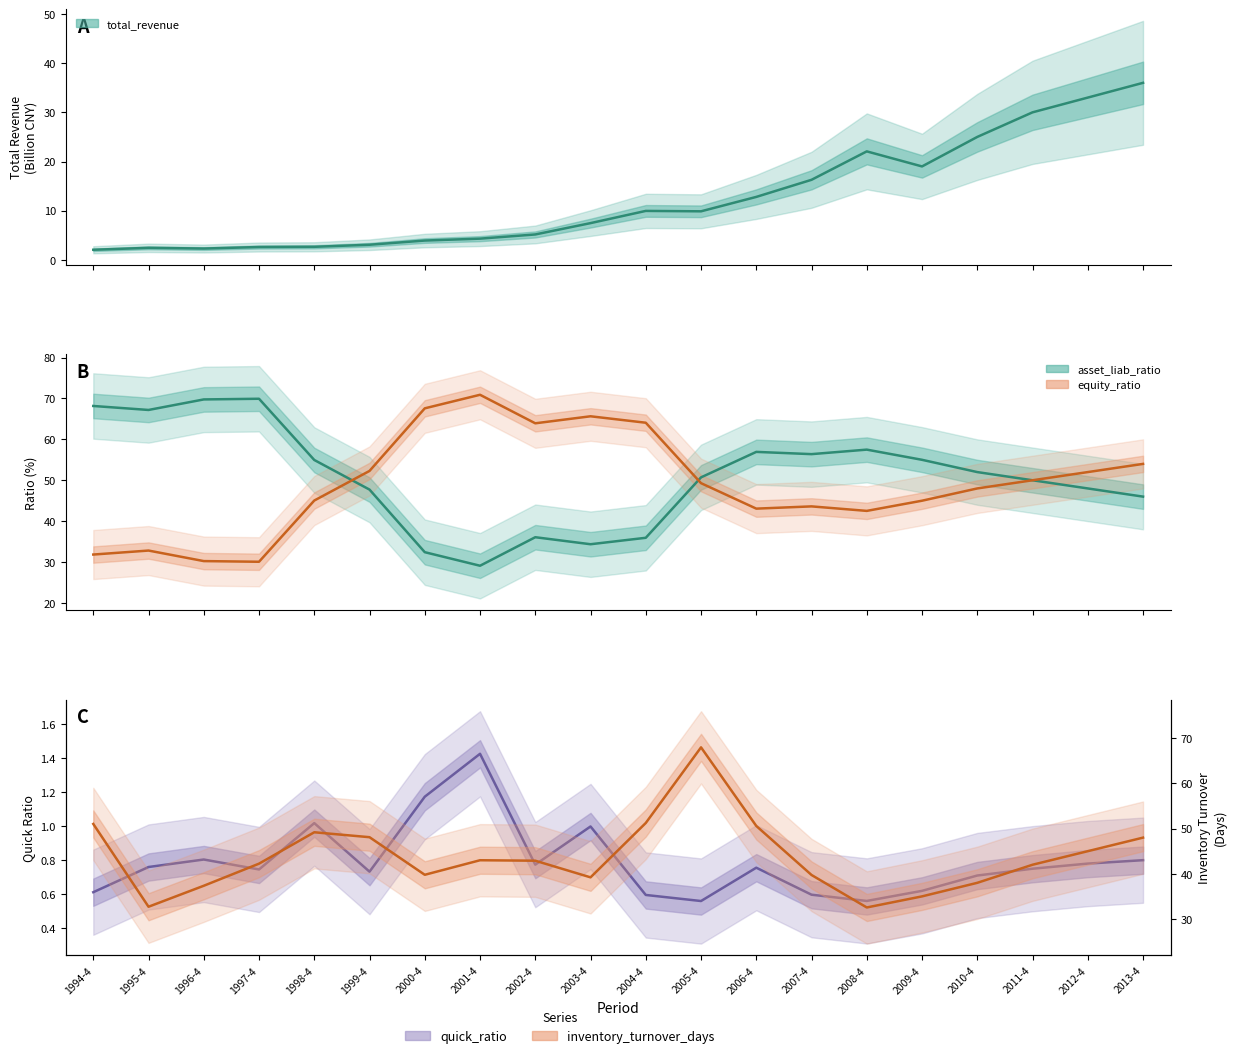

Which has a higher value, 2004-4 or 1994-4?

2004-4